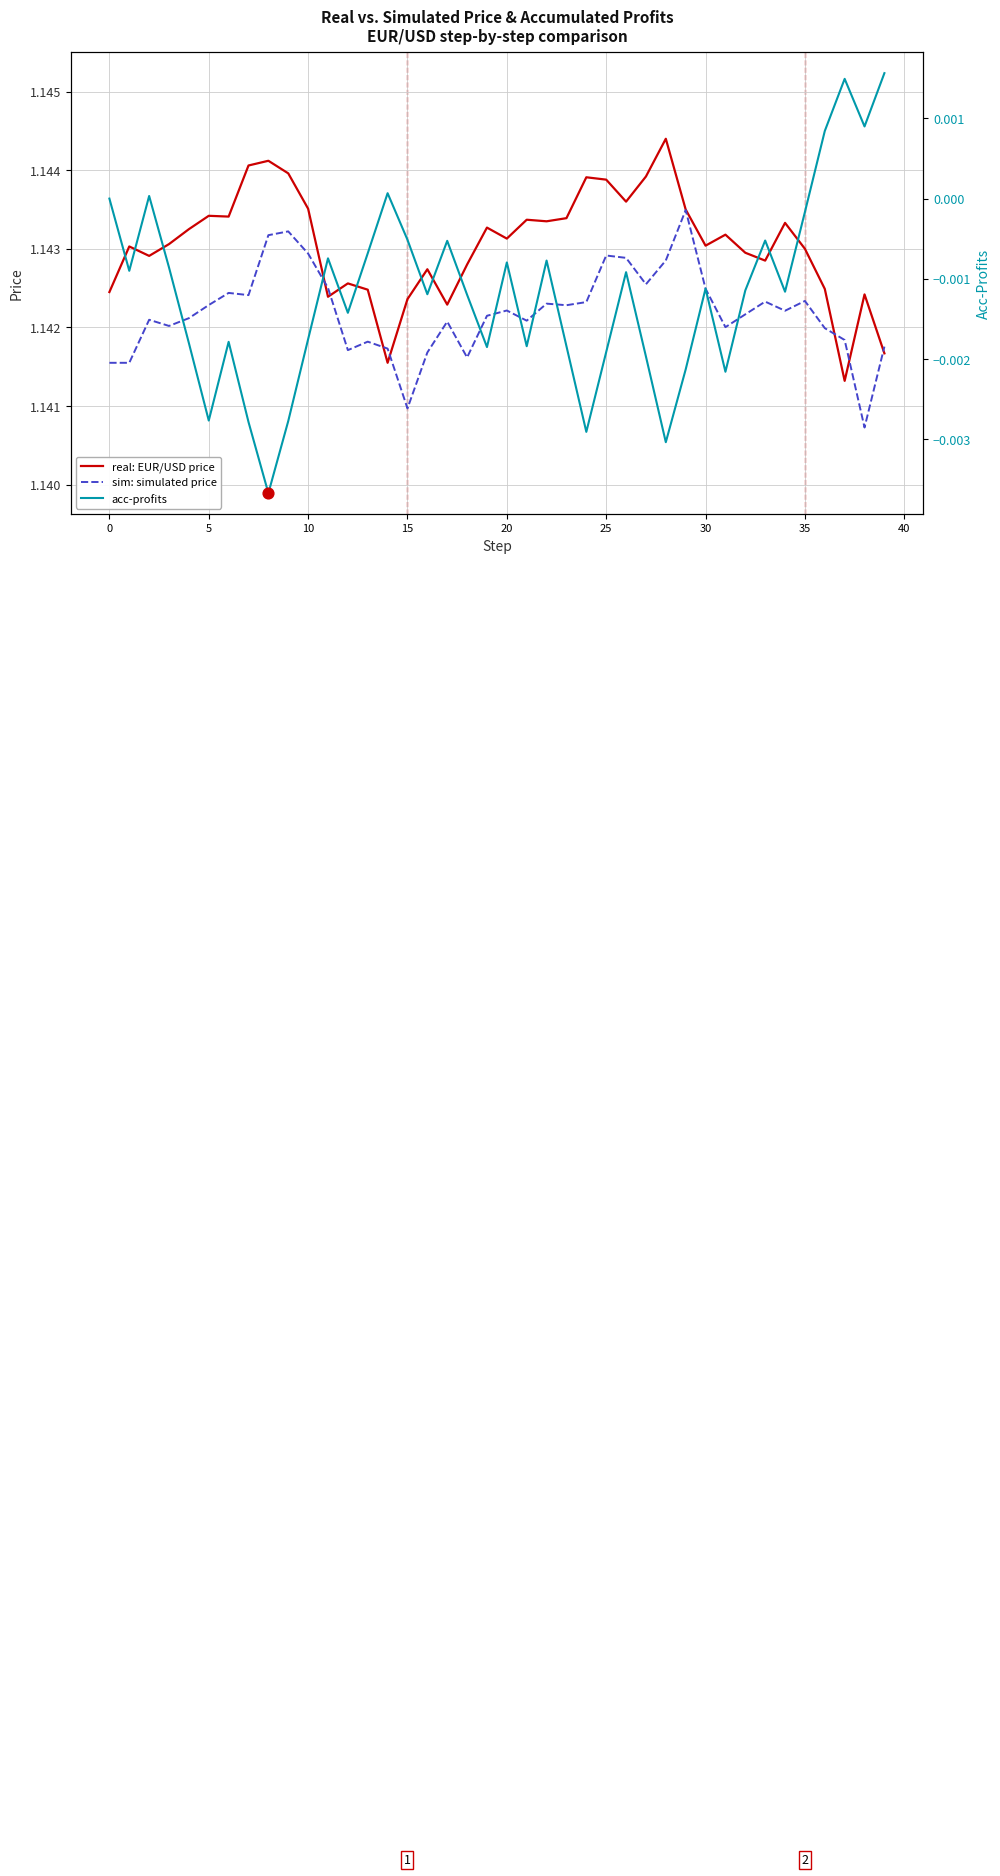

What are all the series names shown in the legend?

real: EUR/USD price, sim: simulated price, acc-profits